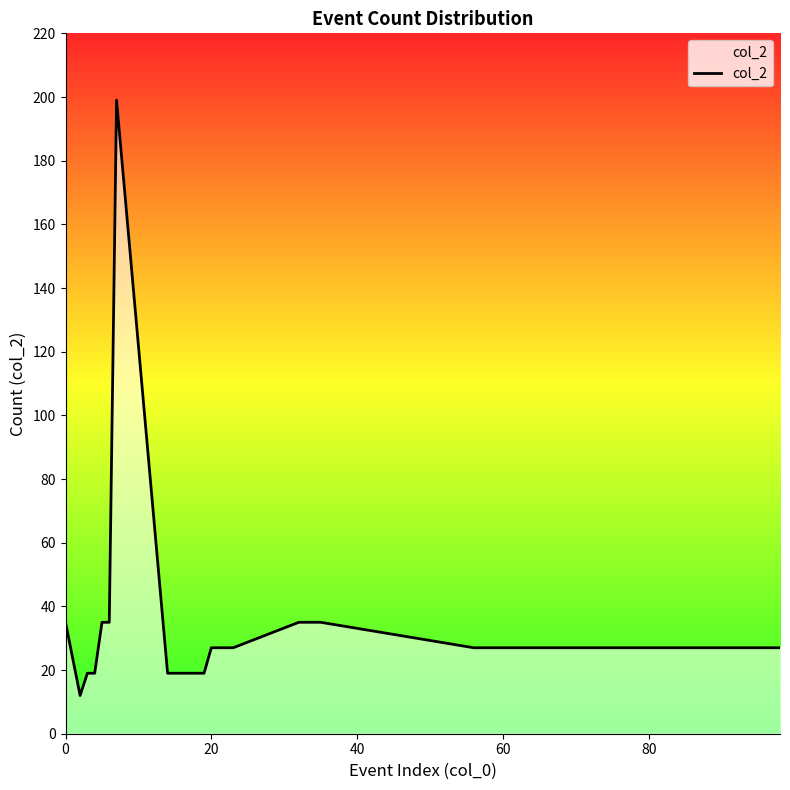

What is the minimum value shown in the chart?

12